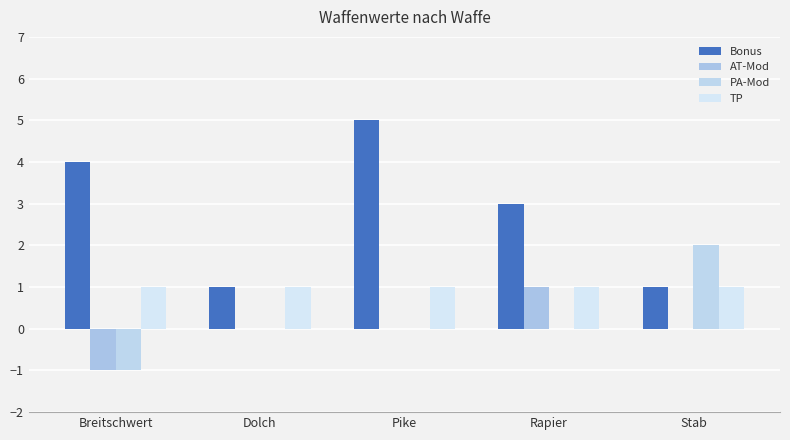

Reading left to right, what are all the values shown in this chart?

Bonus: Breitschwert=4	Dolch=1	Pike=5	Rapier=3	Stab=1
AT-Mod: Breitschwert=-1	Dolch=0	Pike=0	Rapier=1	Stab=0
PA-Mod: Breitschwert=-1	Dolch=0	Pike=0	Rapier=0	Stab=2
TP: Breitschwert=1	Dolch=1	Pike=1	Rapier=1	Stab=1